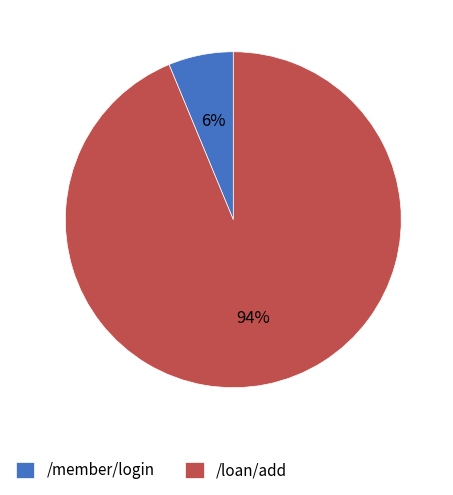

To the nearest percent, what portion does /loan/add represent?

94%